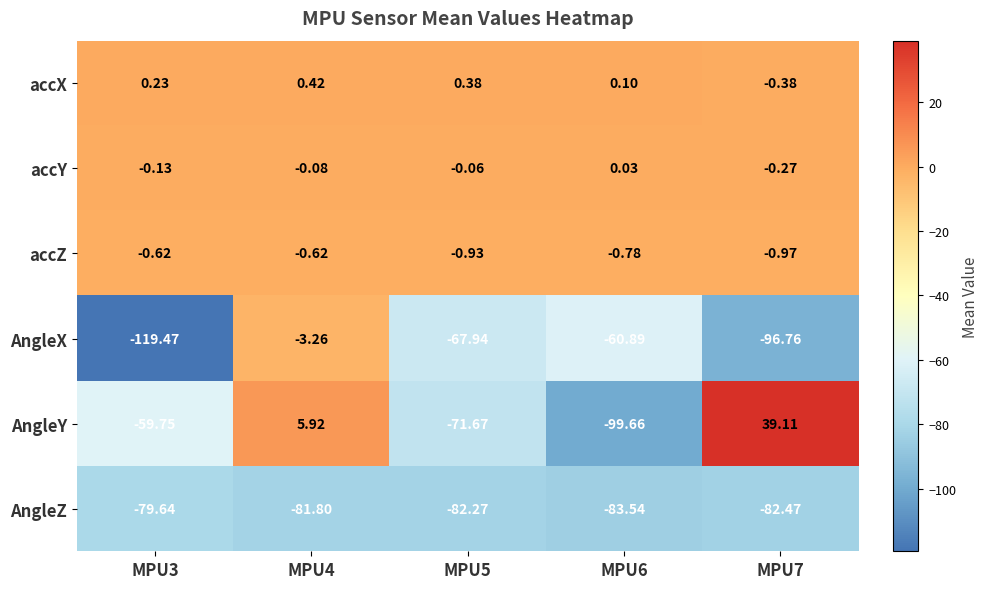

What is the spread (max minus min) of values at MPU6?

99.8